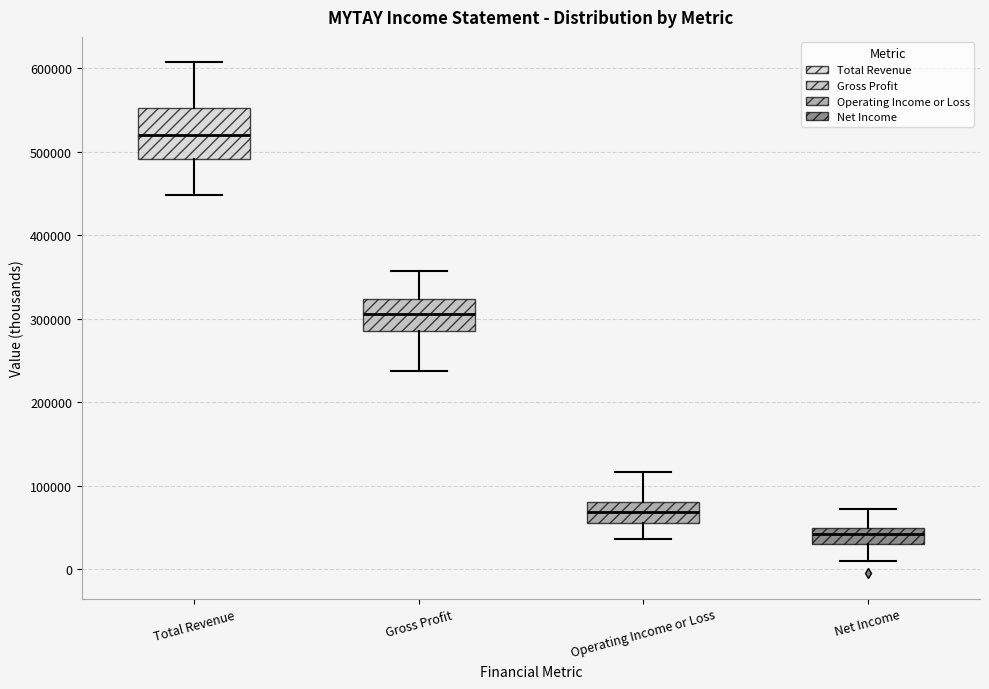

Reading left to right, read every box against the y-axis: the position of its median line, the range the box covers, and the ends of its whiskers. The values are not printed on the chart, so give them approximately, as read against the axis.

Total Revenue: median 520000, box 490000 to 550000, whiskers 450000 to 610000
Gross Profit: median 310000, box 280000 to 320000, whiskers 240000 to 360000
Operating Income or Loss: median 70000, box 60000 to 80000, whiskers 40000 to 120000
Net Income: median 40000, box 30000 to 50000, whiskers 10000 to 70000